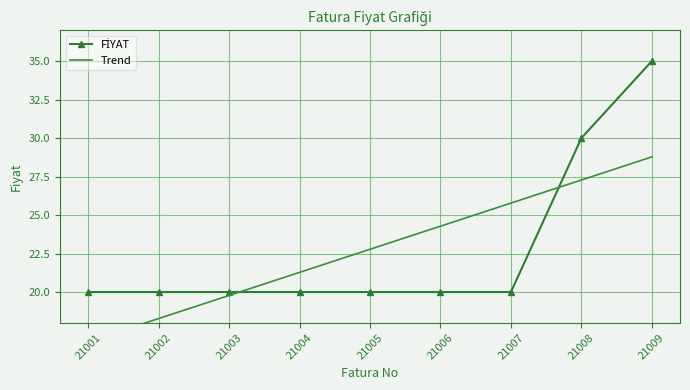

How many values in the FİYAT series exceed 20?

2